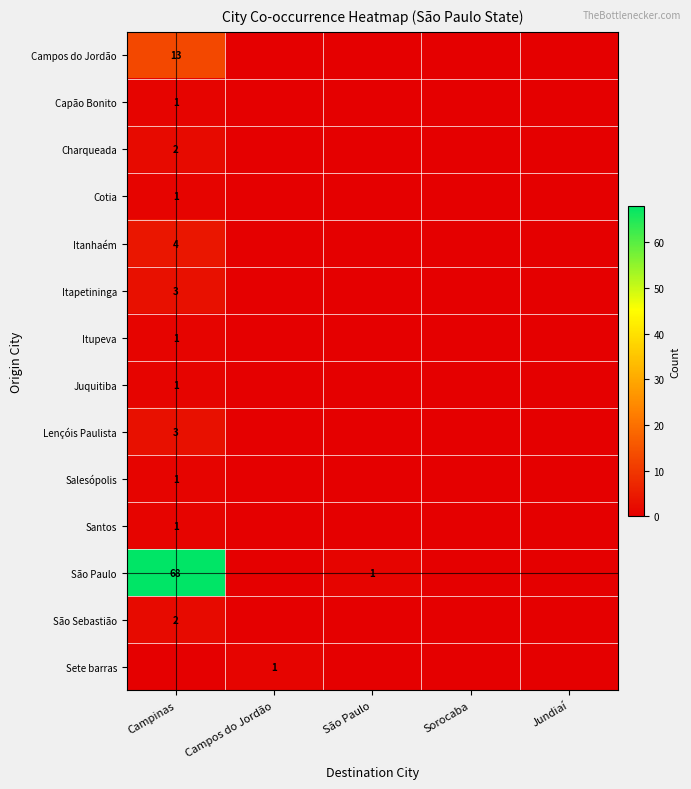

The value of Capão Bonito at Campinas is 2. True or false?

False